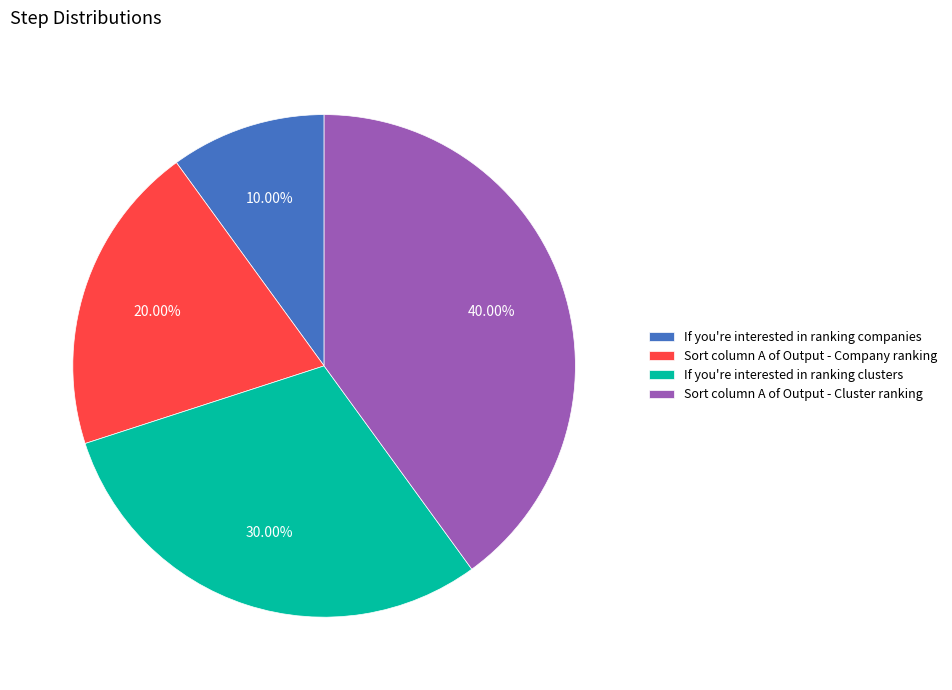

Rank the categories by value from highest to lowest.

Sort column A of Output - Cluster ranking, If you're interested in ranking clusters, Sort column A of Output - Company ranking, If you're interested in ranking companies